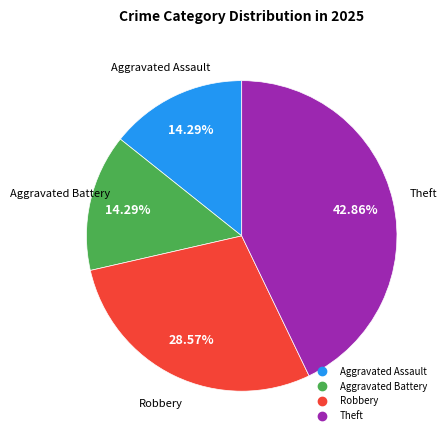

Does any single category account for the majority?

No